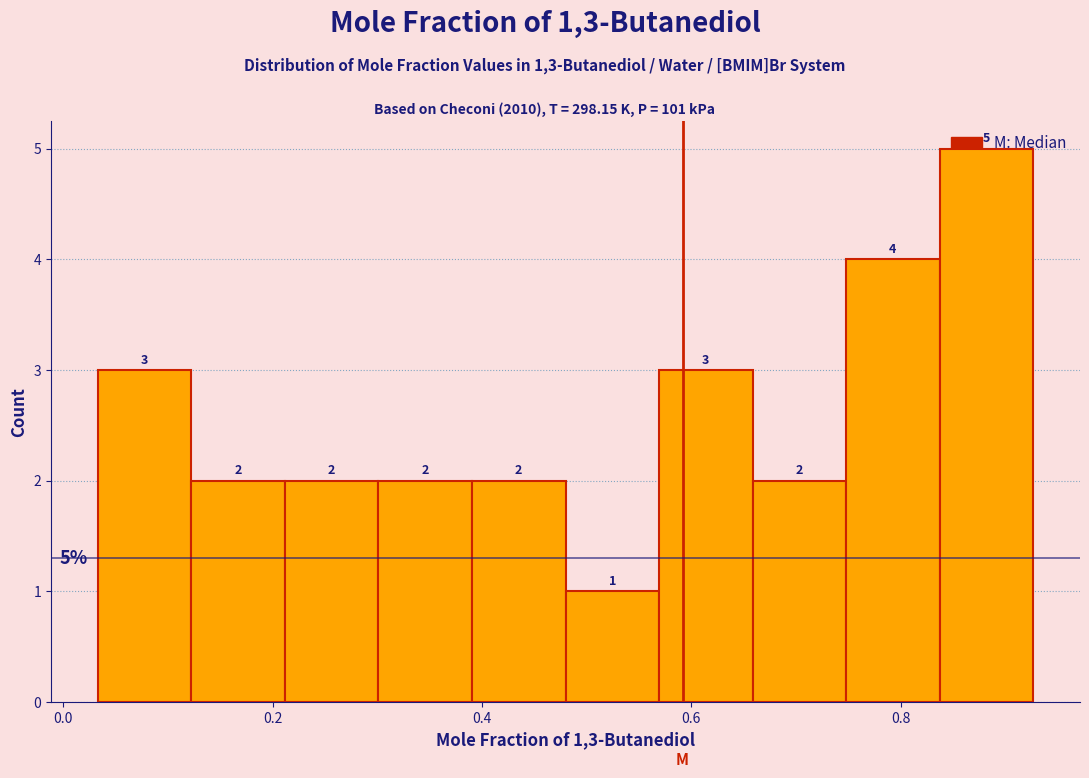

Reading left to right, list every bar in this chart as the range it spans on the x-axis followed by its height. The bar edges are not printed on the chart, so give them approximately, as read against the axis.

0.04 to 0.12: 3
0.12 to 0.22: 2
0.22 to 0.30: 2
0.30 to 0.40: 2
0.40 to 0.48: 2
0.48 to 0.56: 1
0.56 to 0.66: 3
0.66 to 0.74: 2
0.74 to 0.84: 4
0.84 to 0.92: 5